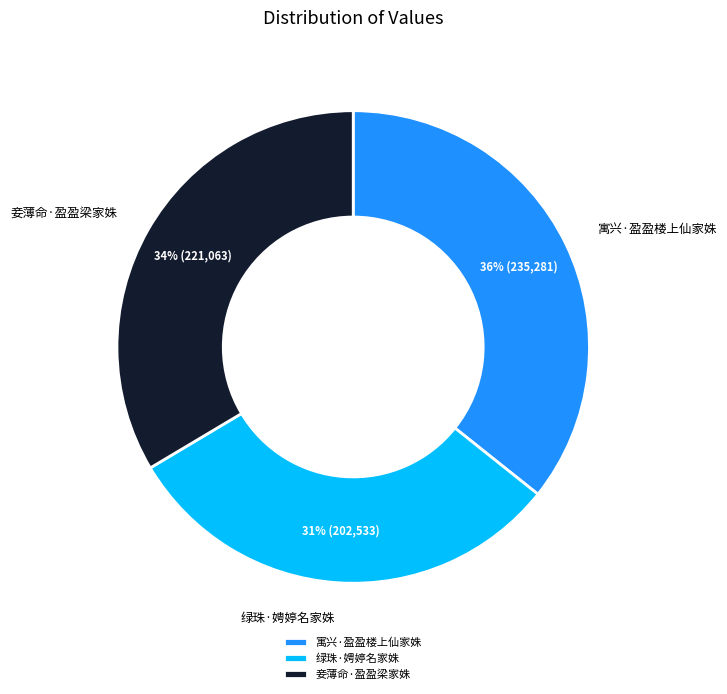

How many slices are in this pie chart?

3